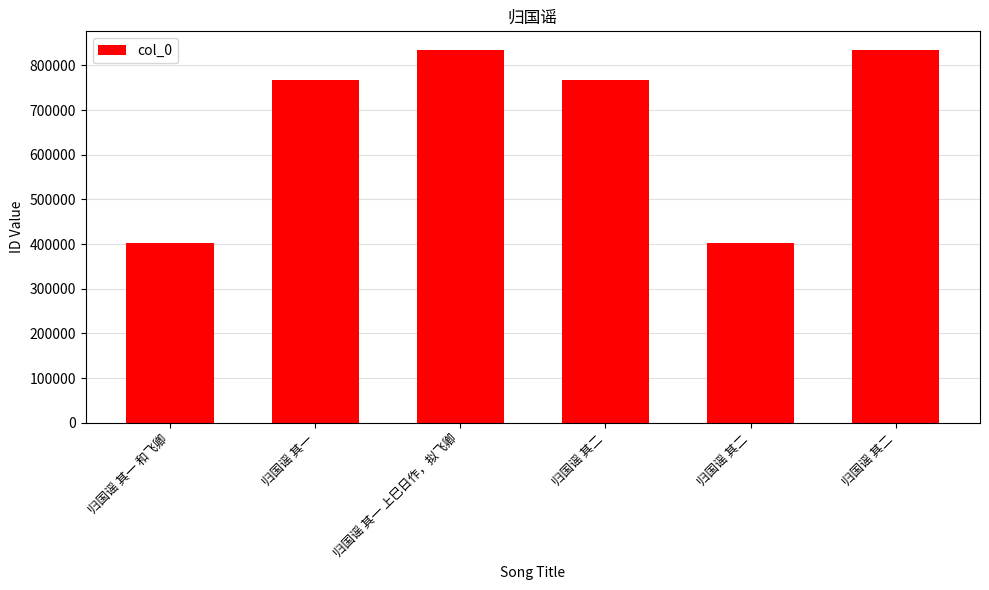

Is it true that the value at 归国谣 其二 is 161669?

False